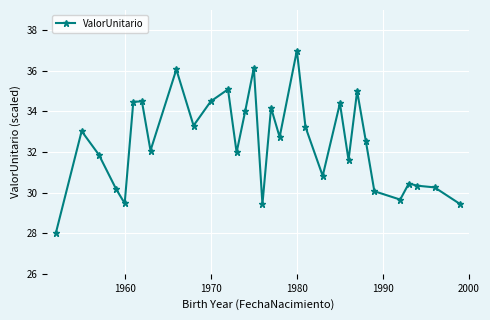

What is the value of the 24th point from the left?

35.0